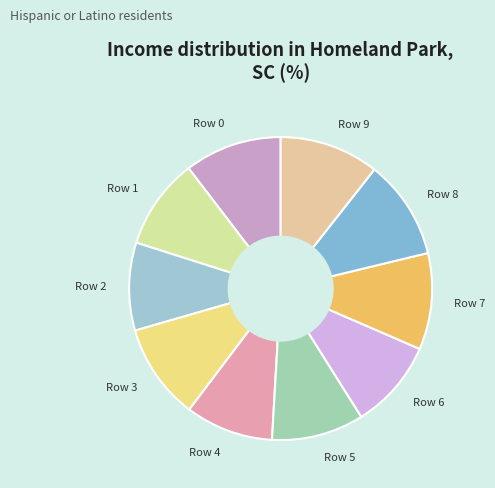

Is it true that Row 4 is 4% of the pie?

False